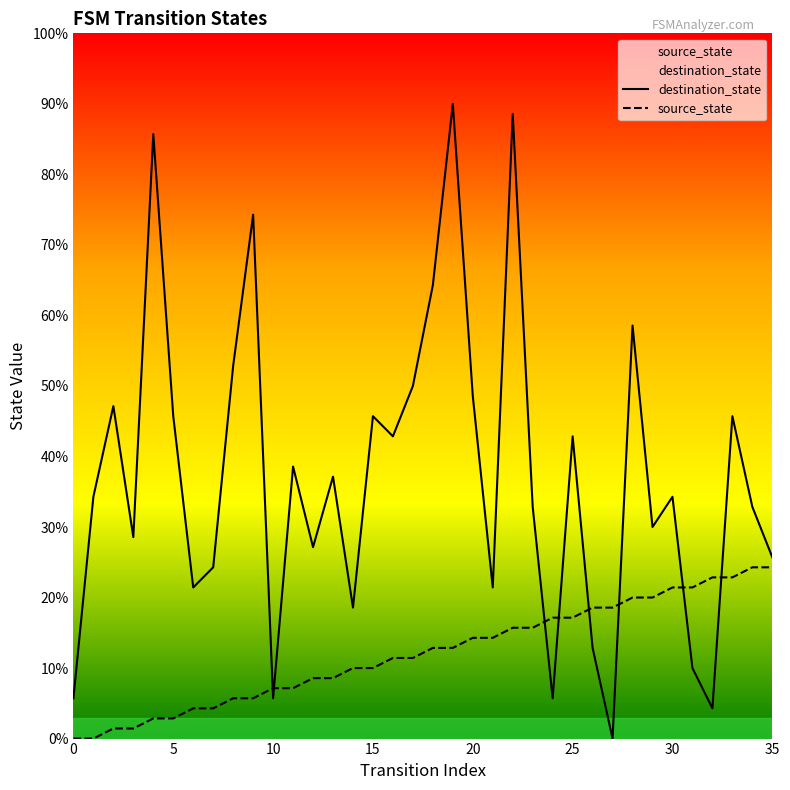

Which series has the widest spread of values?

destination_state